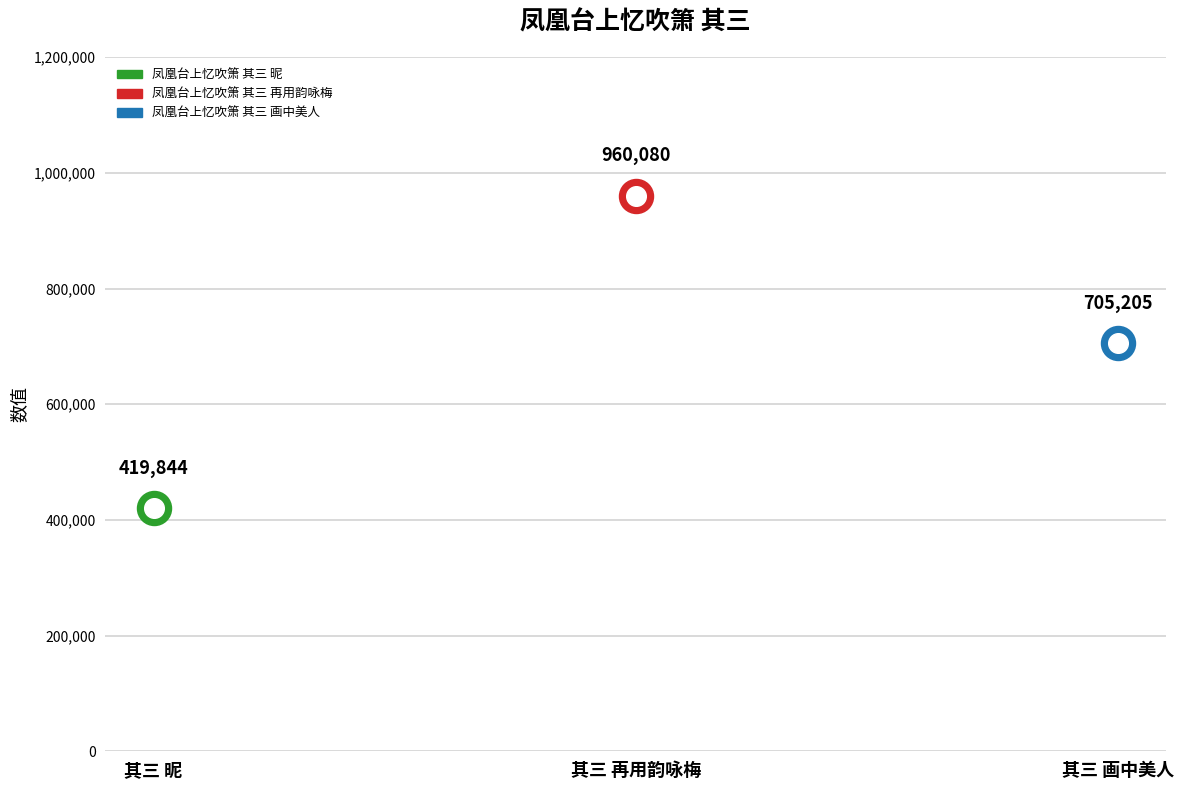

What is the change in value from 凤凰台上忆吹箫 其三 昵 to 凤凰台上忆吹箫 其三 画中美人?

+285361